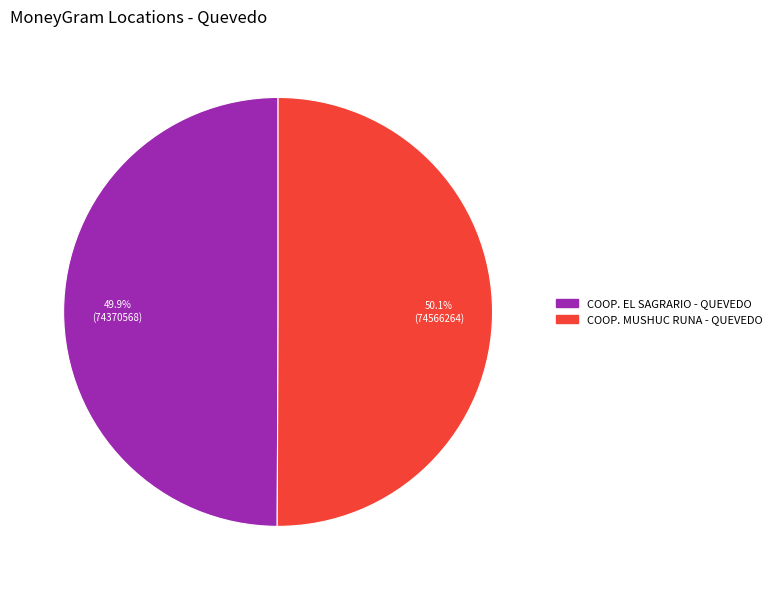

Is there any slice that represents more than half of the pie?

Yes